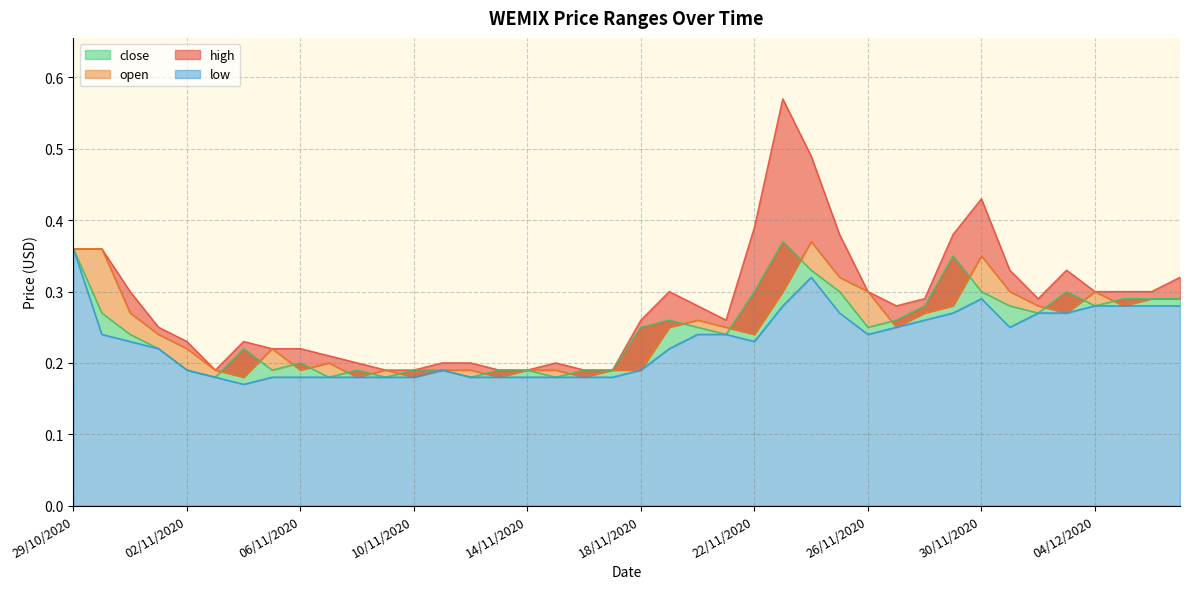

At which label is open closest to 0?

04/11/2020